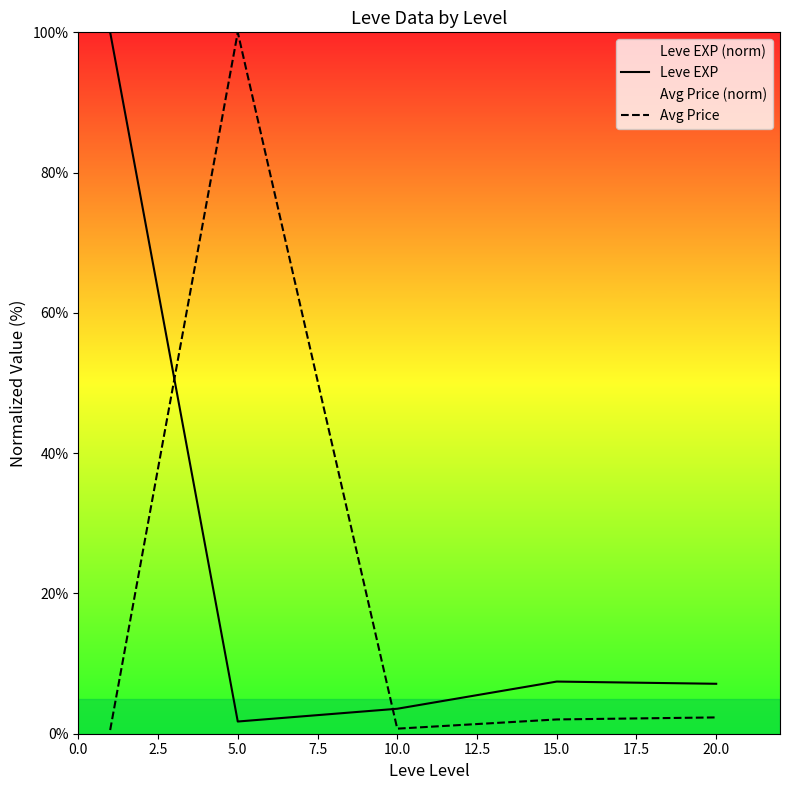

What is the difference between the second highest and second lowest values in the Leve EXP series?

3.9